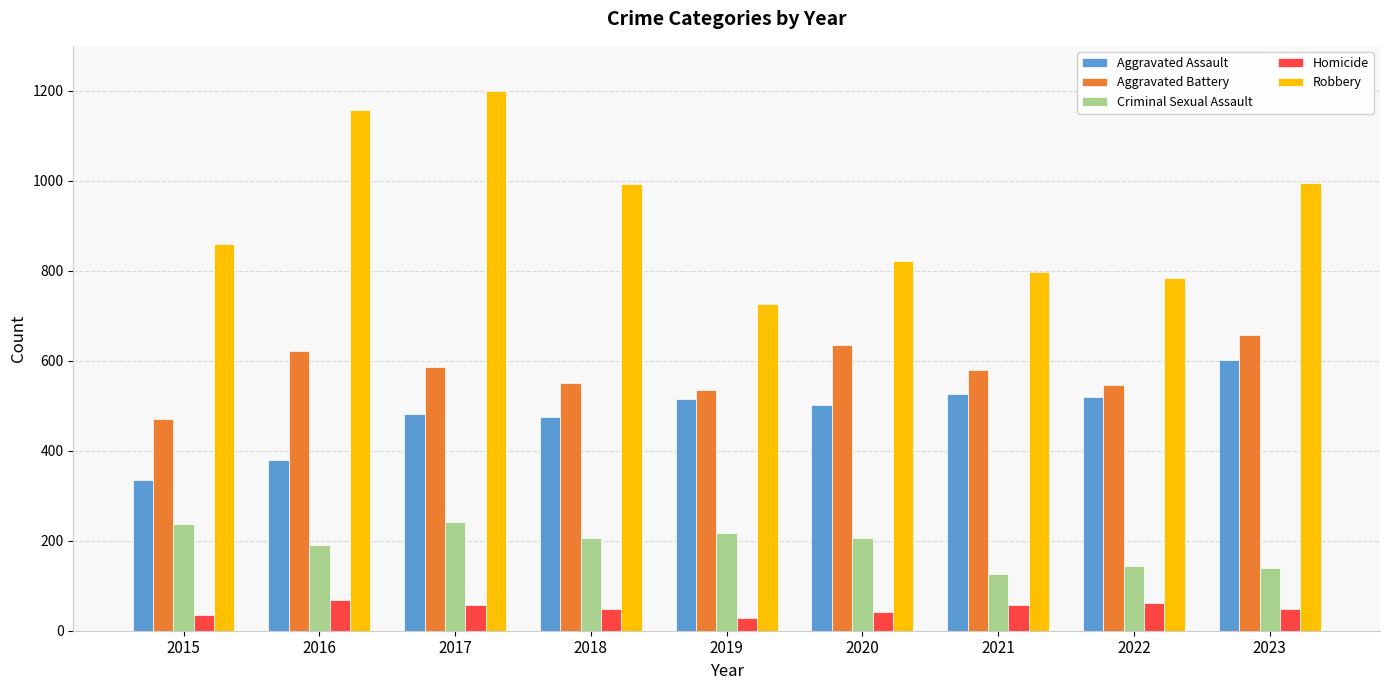

Rank the series at 2020 from lowest to highest value.

Homicide, Criminal Sexual Assault, Aggravated Assault, Aggravated Battery, Robbery